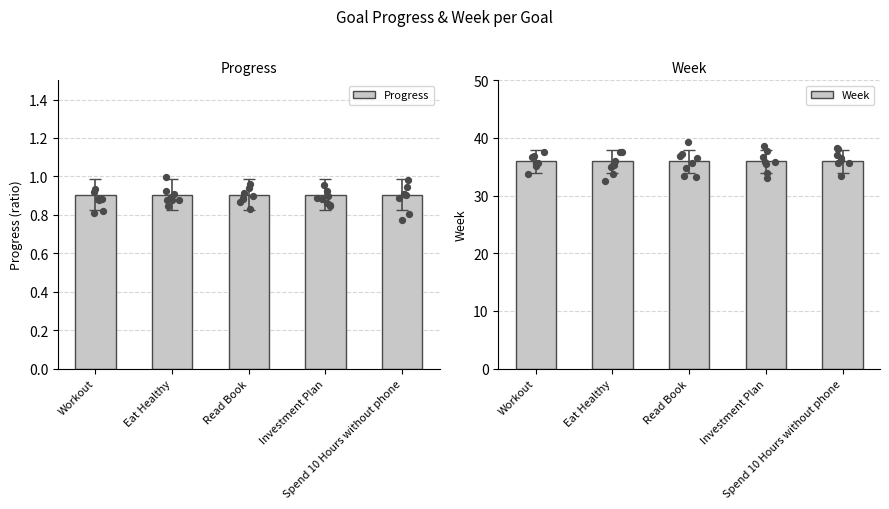

Is the value of Progress at Investment Plan greater than the value of Week at Investment Plan?

No